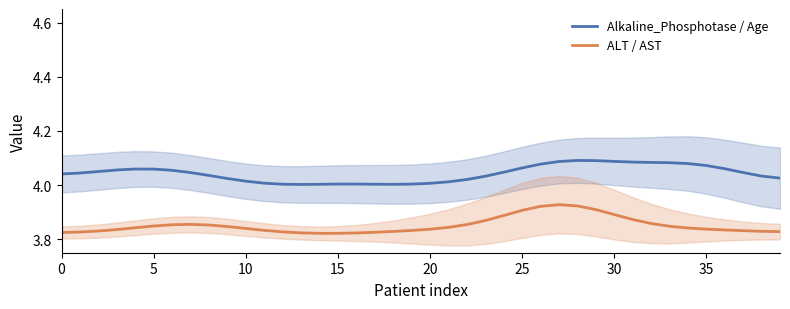

True or false: Alkaline_Phosphotase / Age and ALT / AST cross at least once.

False